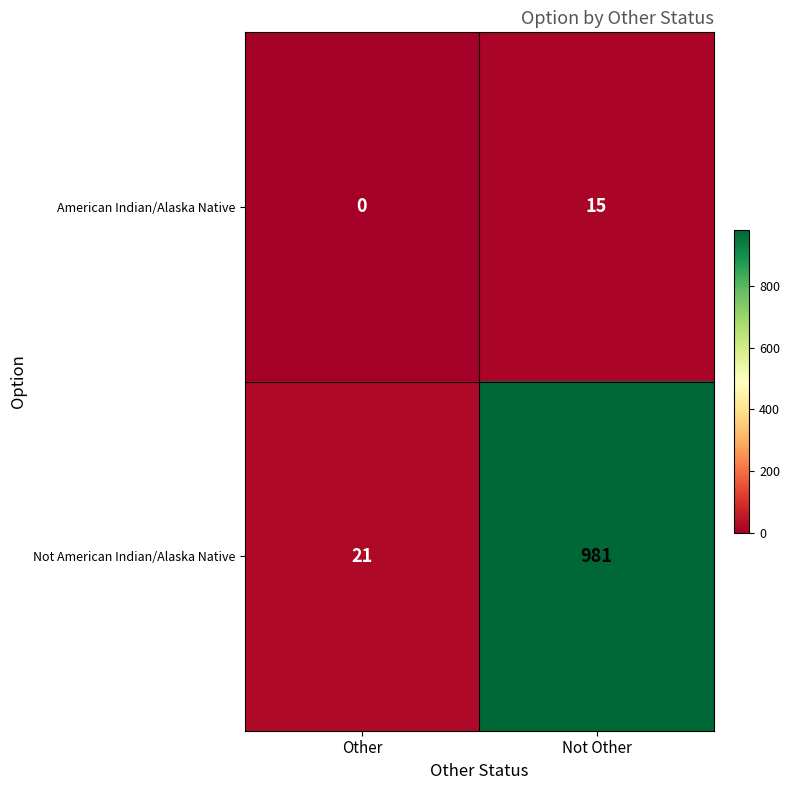

How many positive values does the American Indian/Alaska Native series have?

1